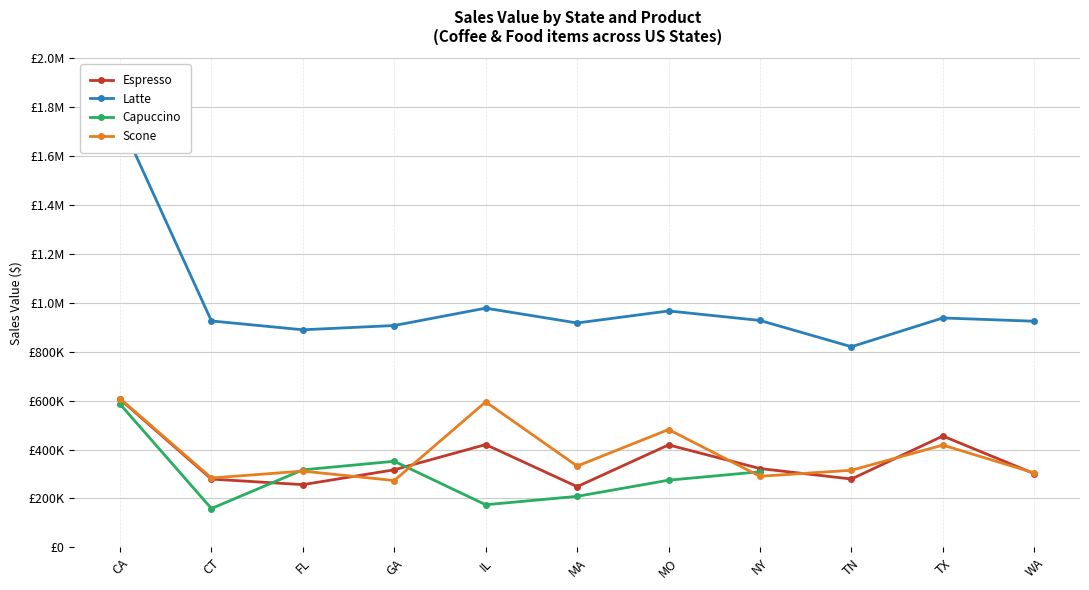

What is the smallest value displayed?

158995.0